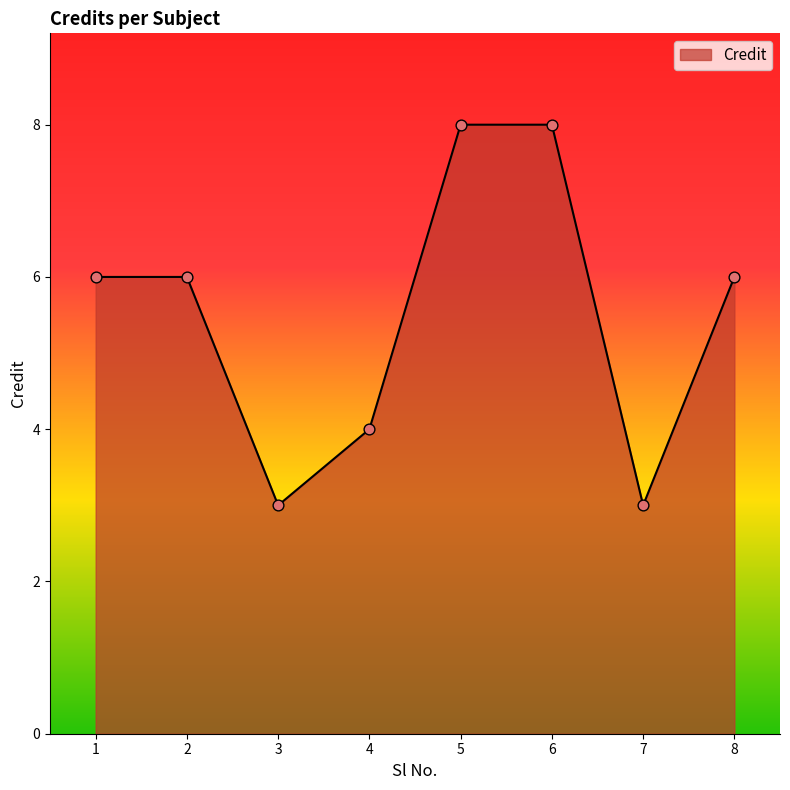

Which has a higher value, 4 or 7?

4